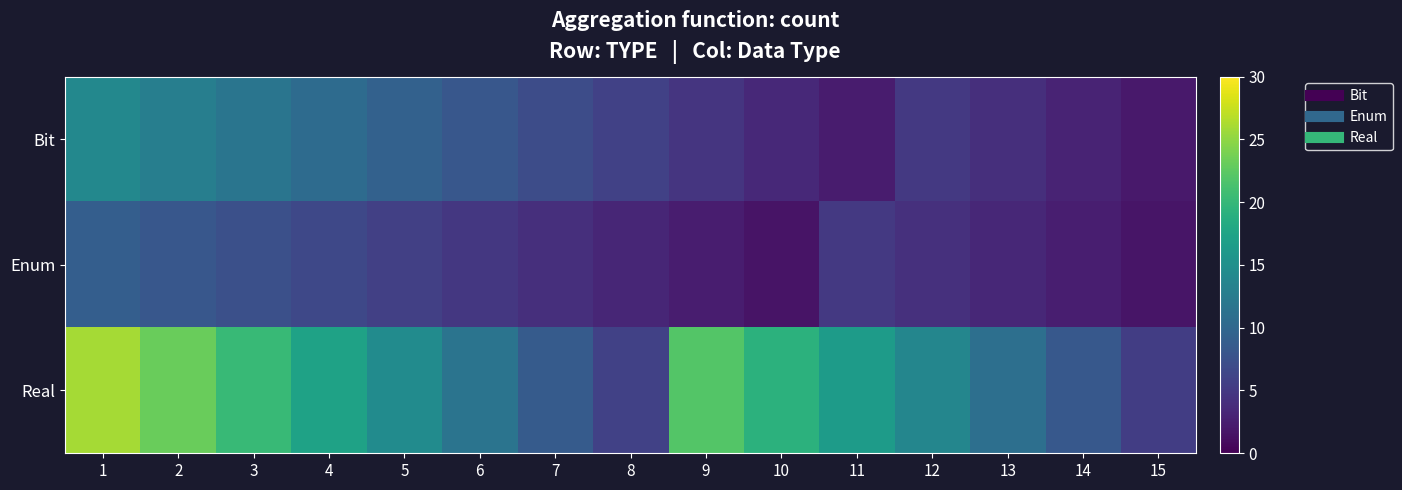

At how many categories does at least one series exceed 16?

7